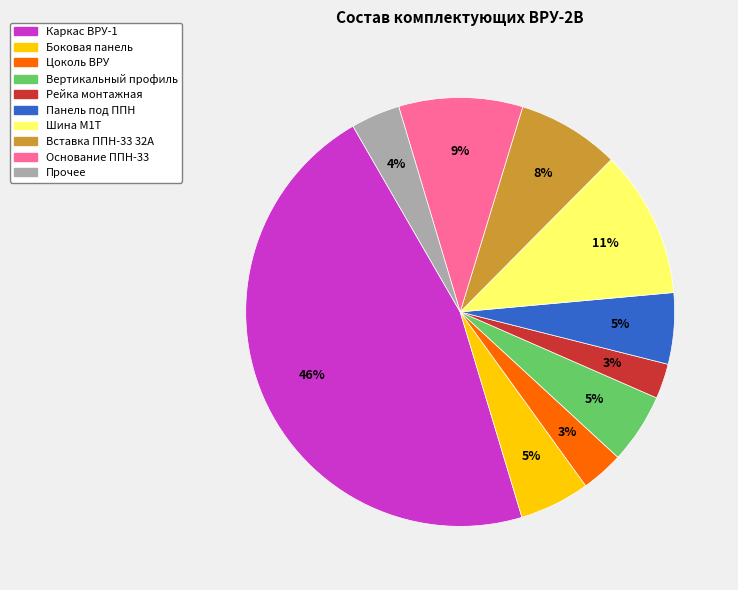

Is Рейка монтажная the majority of the pie?

No